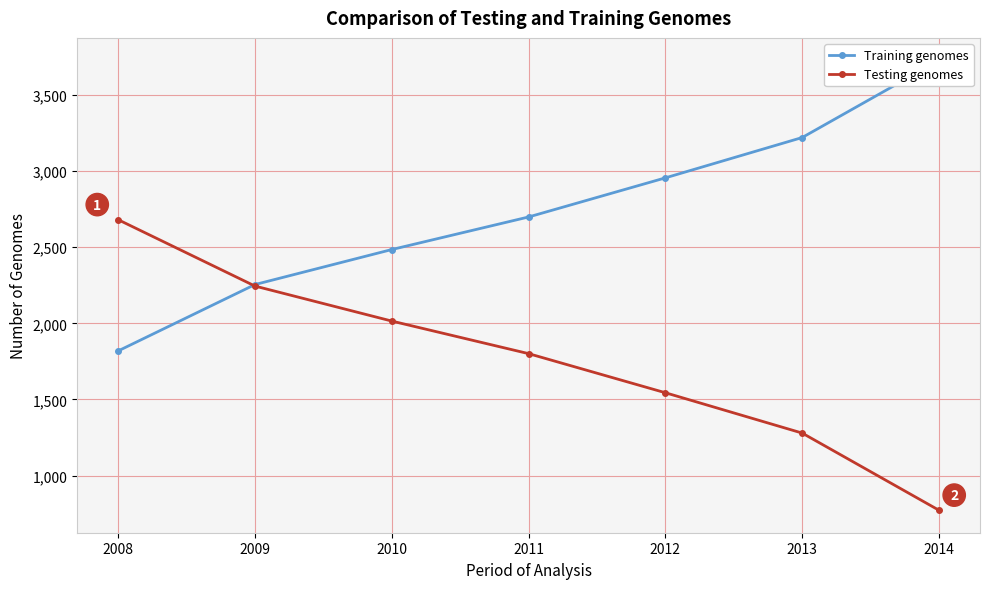

Reading right to left, what are all the values shown in this chart?

Training genomes: 2014=3728	2013=3221	2012=2956	2011=2699	2010=2485	2009=2255	2008=1819
Testing genomes: 2014=772	2013=1279	2012=1544	2011=1801	2010=2015	2009=2245	2008=2681